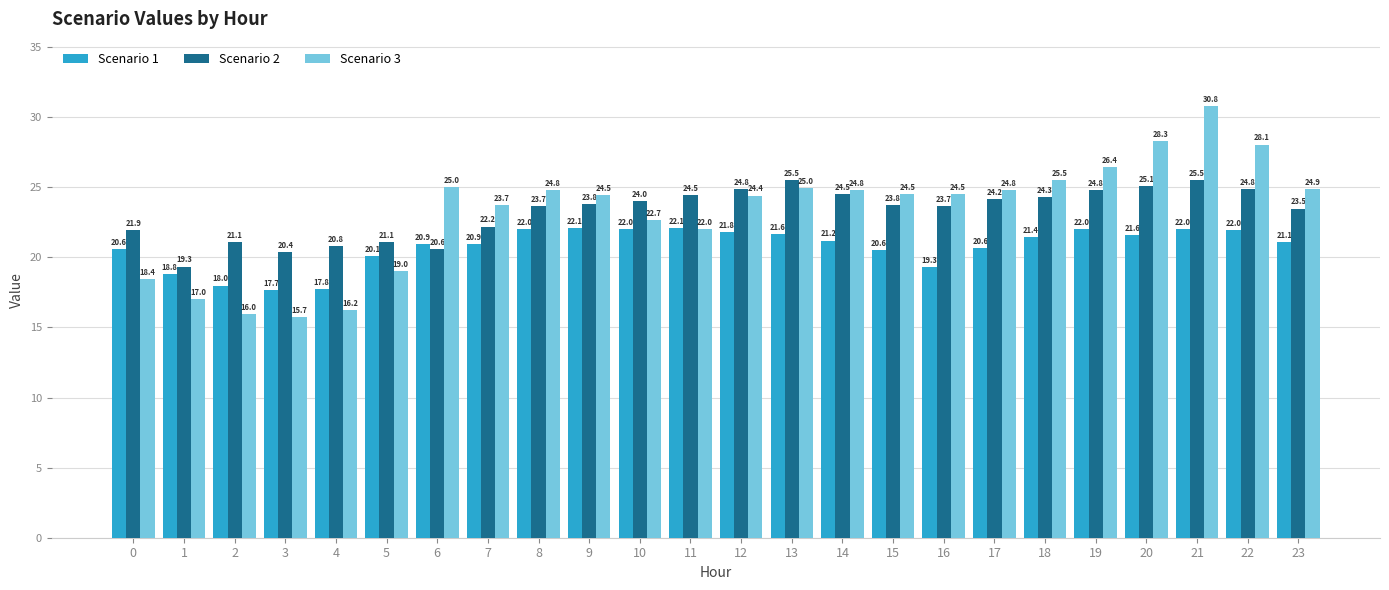

What are all the series names shown in the legend?

Scenario 1, Scenario 2, Scenario 3